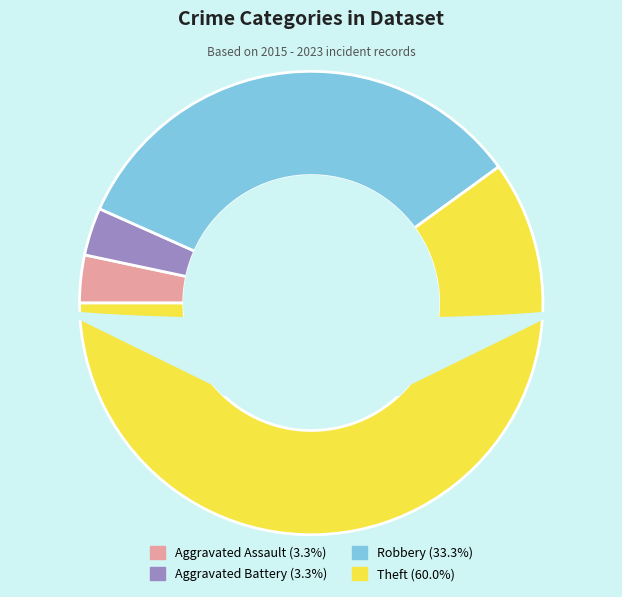

How many slices are in this pie chart?

4